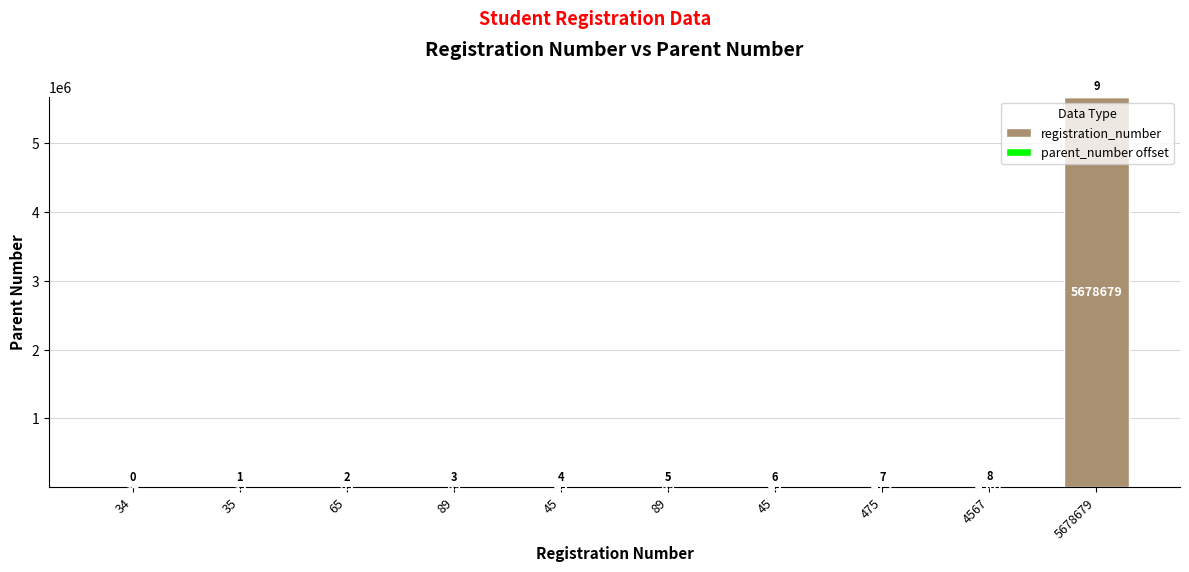

Rank the series by their average value, from lowest to highest.

parent_number offset, registration_number